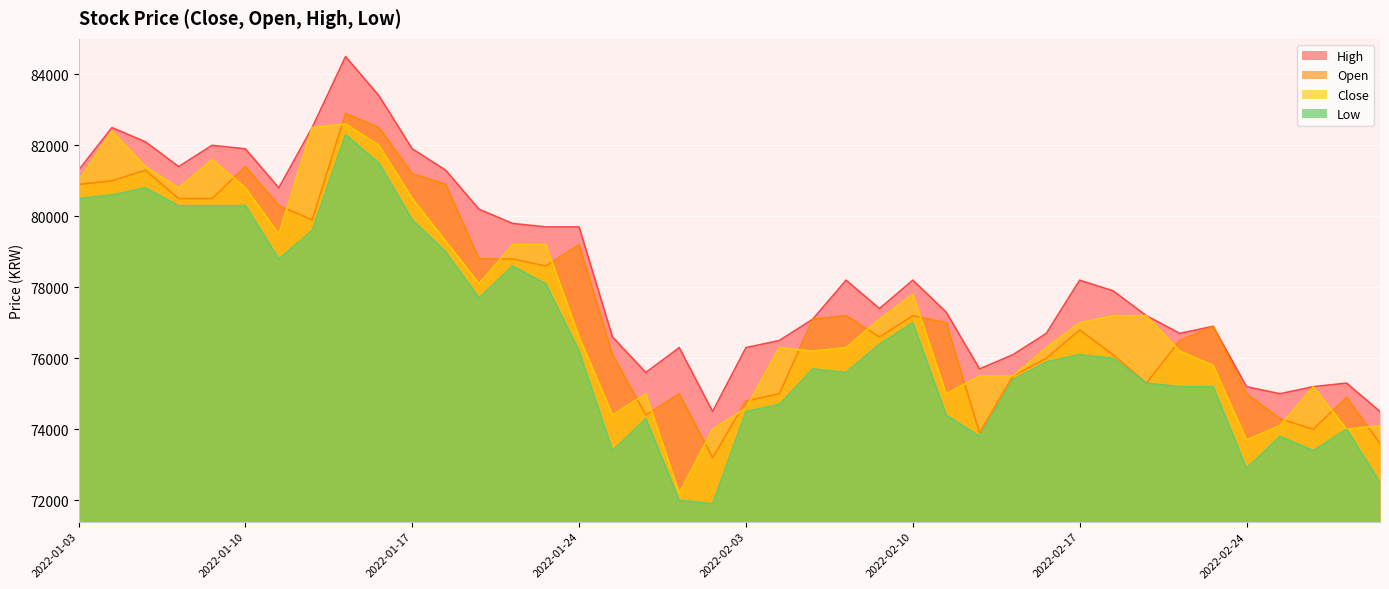

What is the difference between the second highest and minimum values in the High series?

8900